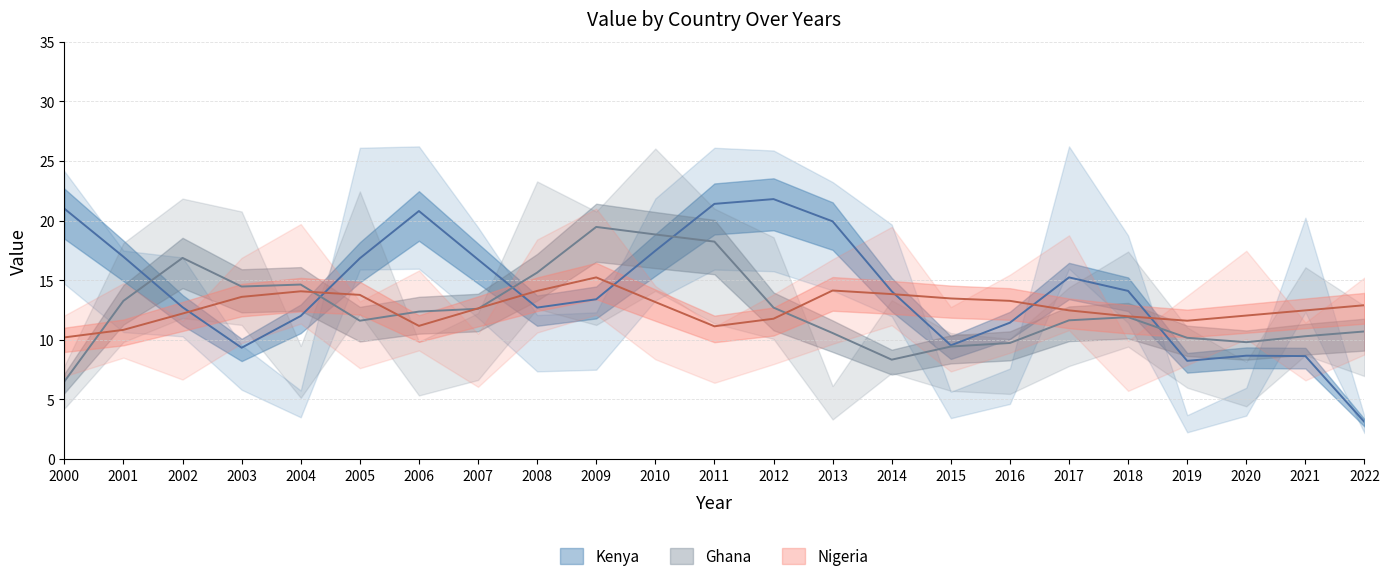

At which label is Nigeria closest to 13?

2016